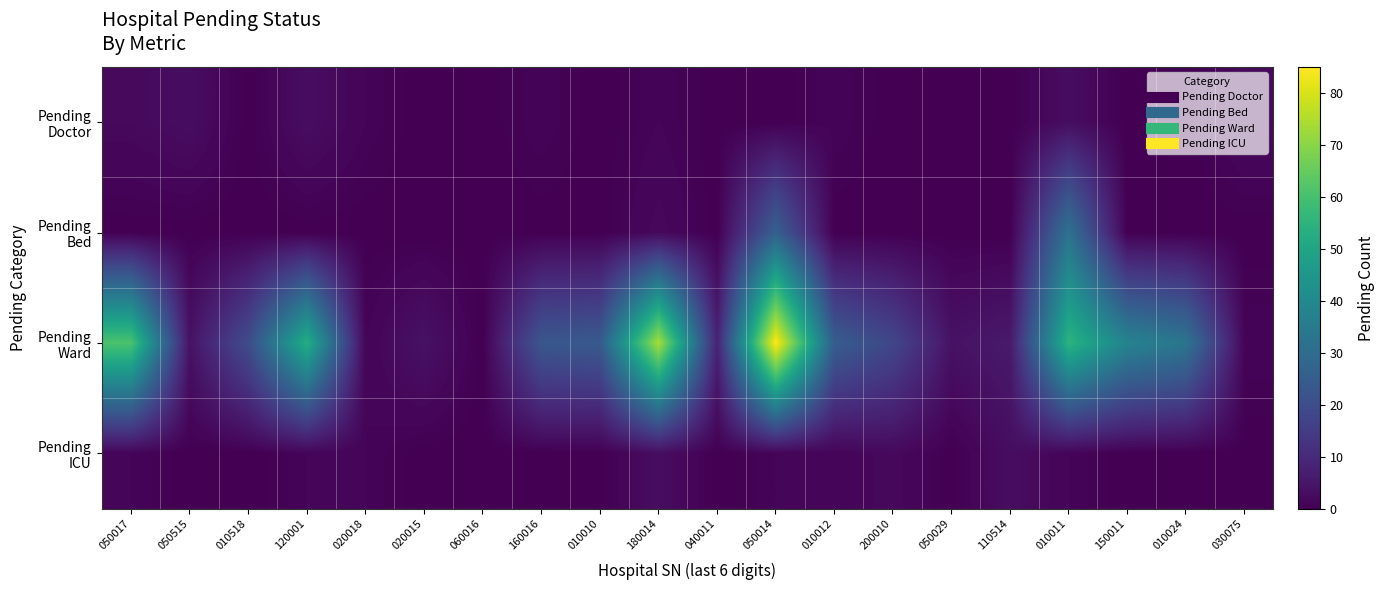

Which category has the lowest value across all series?

010518